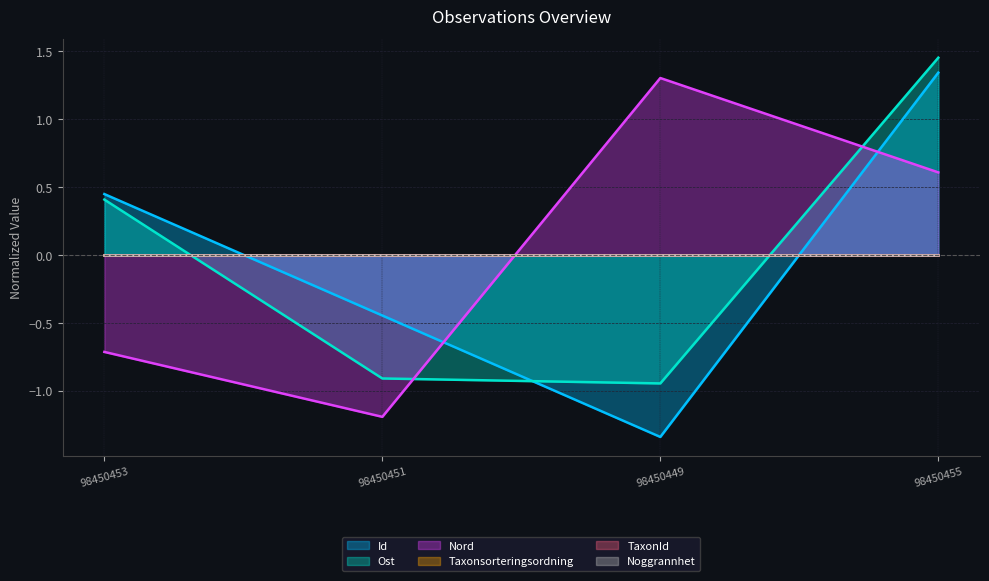

At which label is Nord closest to 0?

98450455